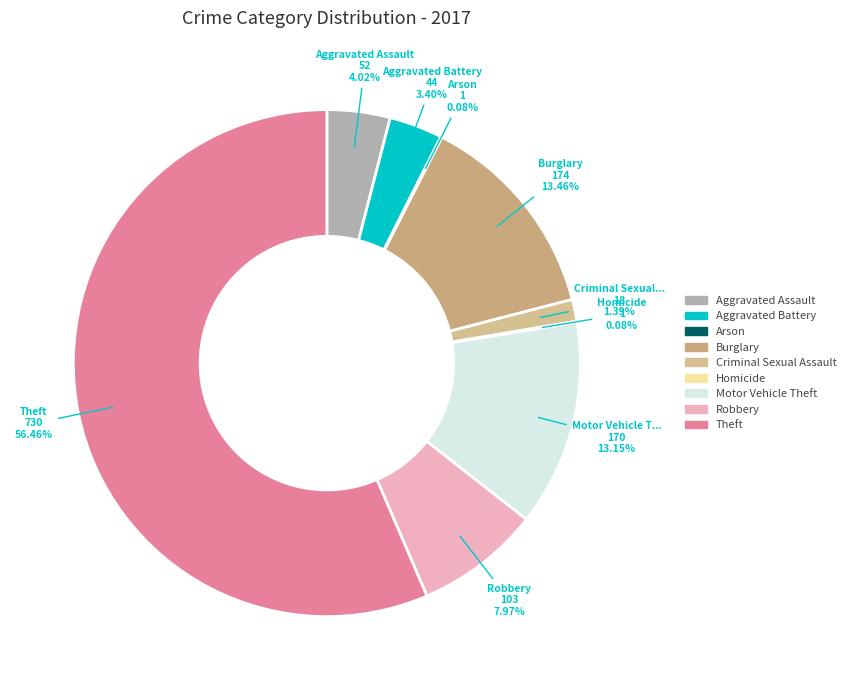

The Aggravated Battery slice represents 3% of the pie. True or false?

True